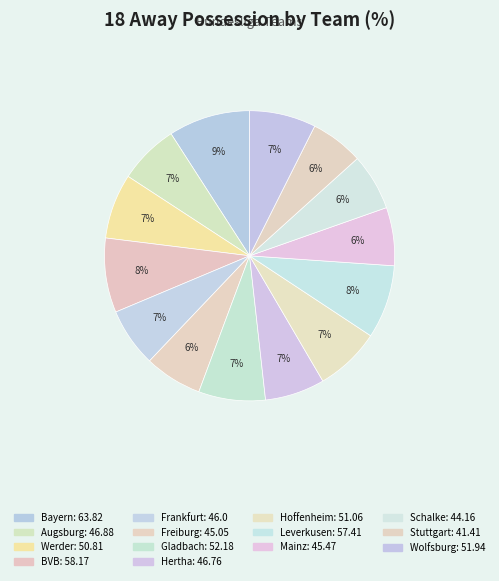

How many segments does this pie chart have?

14